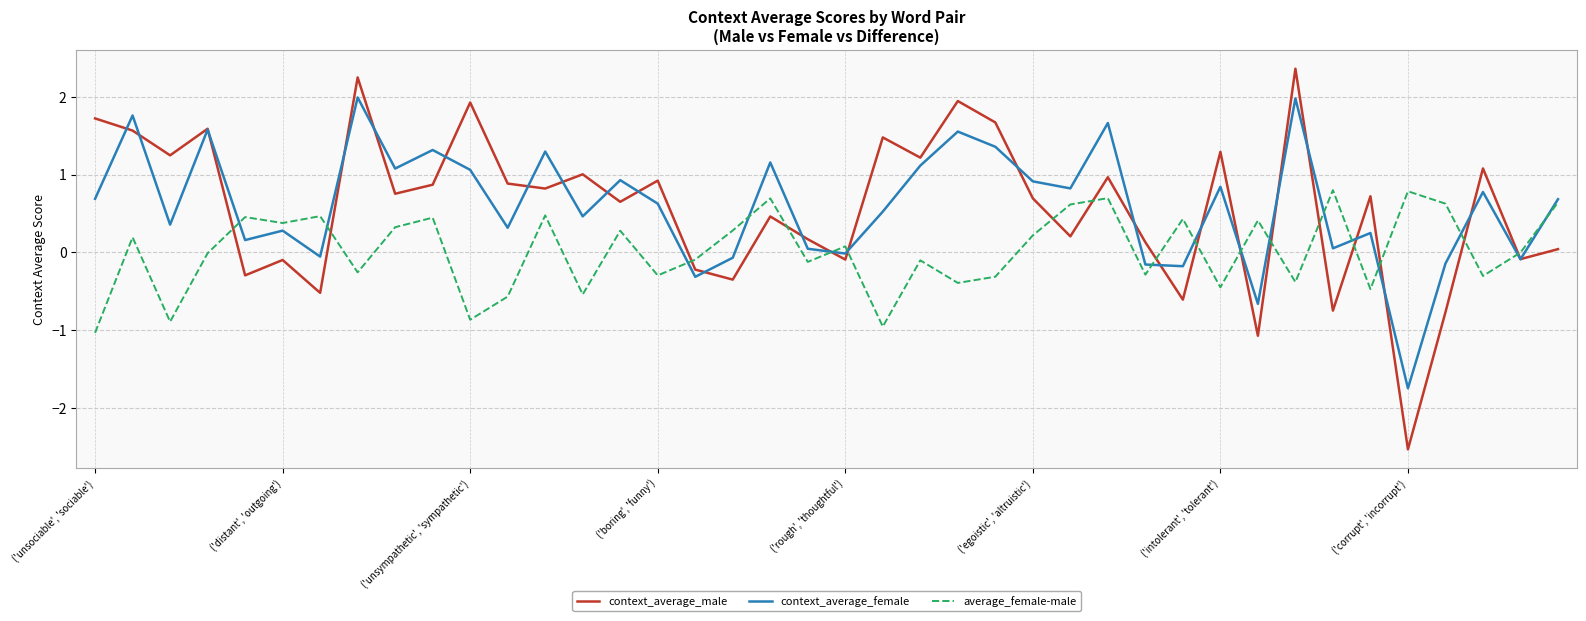

What is the highest value of the context_average_male series?

2.4